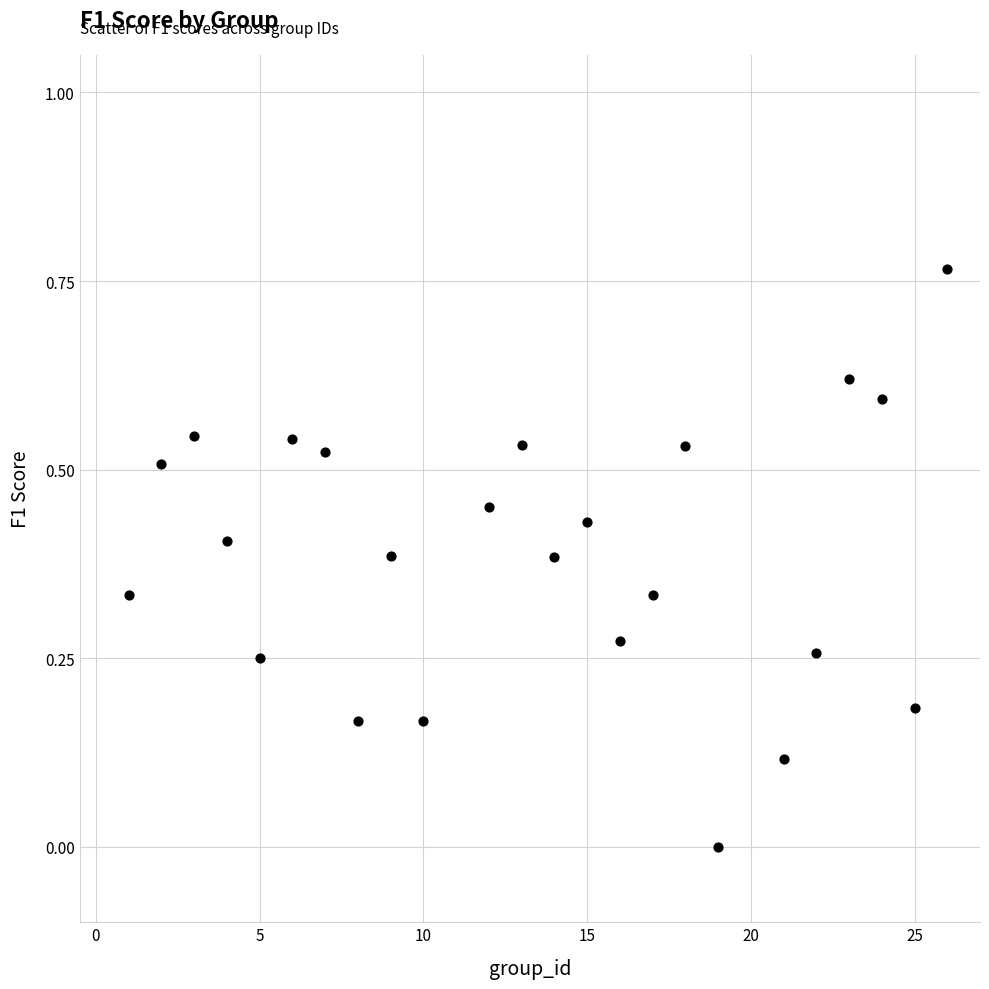

What is the range of X values (max minus min)?

25.0